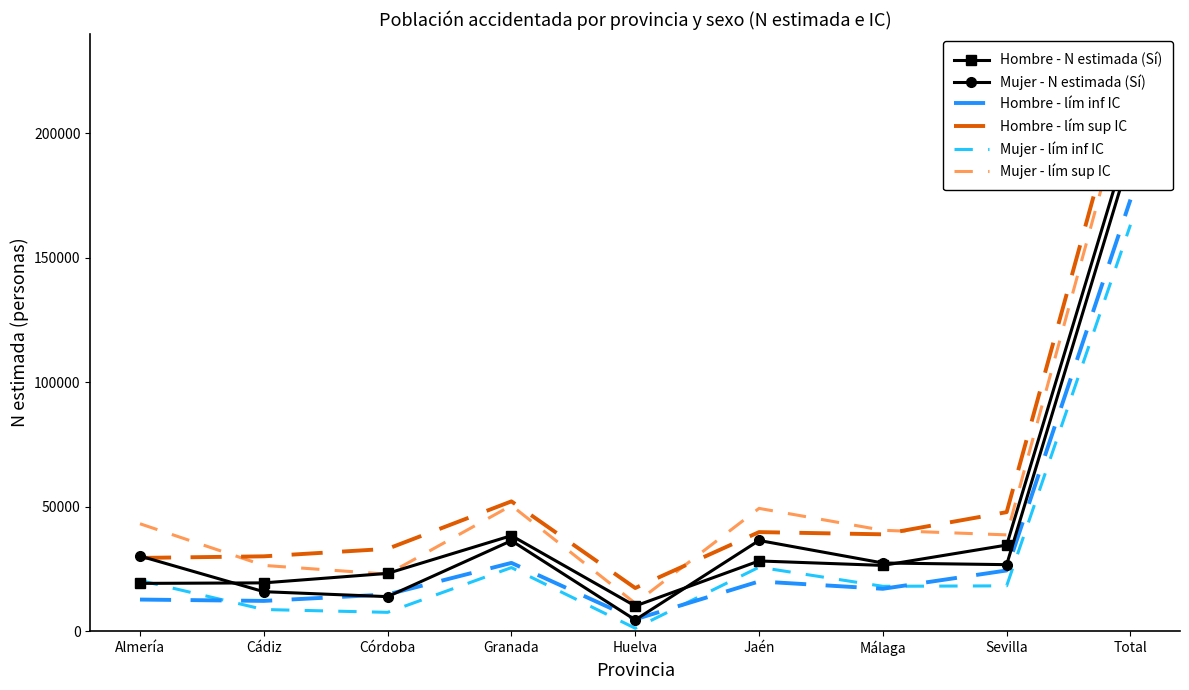

Which has a higher value, Jaén or Málaga?

Jaén